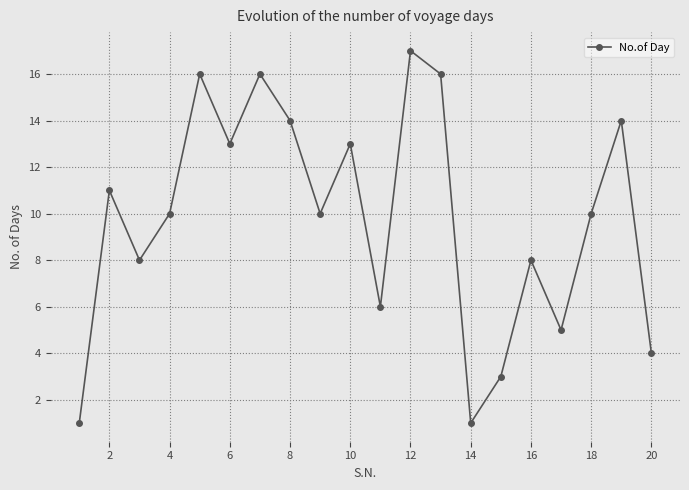

Reading left to right, extract all data points from this chart.

1	11	8	10	16	13	16	14	10	13	6	17	16	1	3	8	5	10	14	4